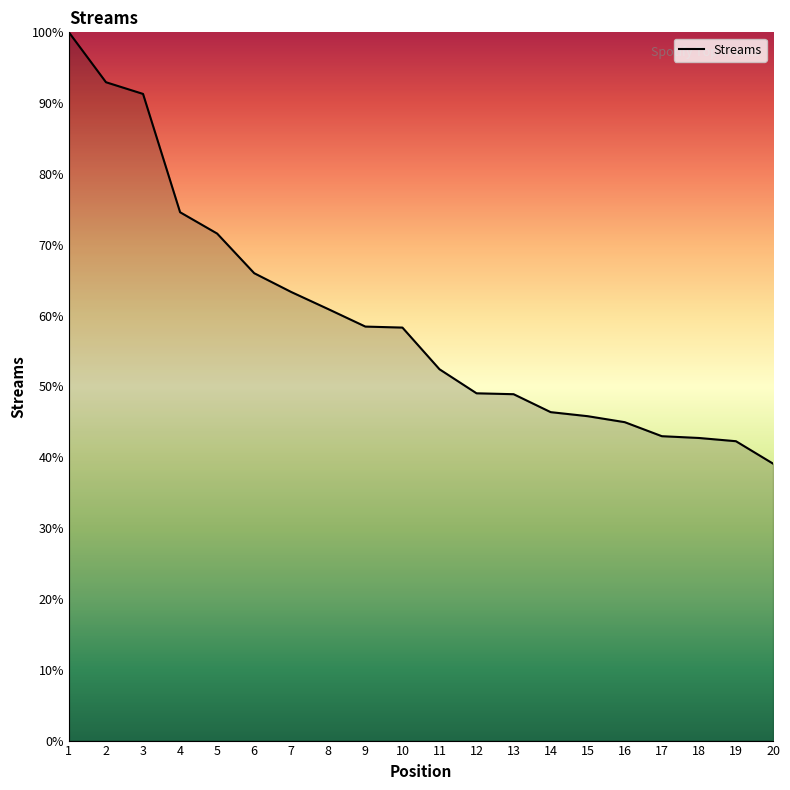

How many values are below 58?

10